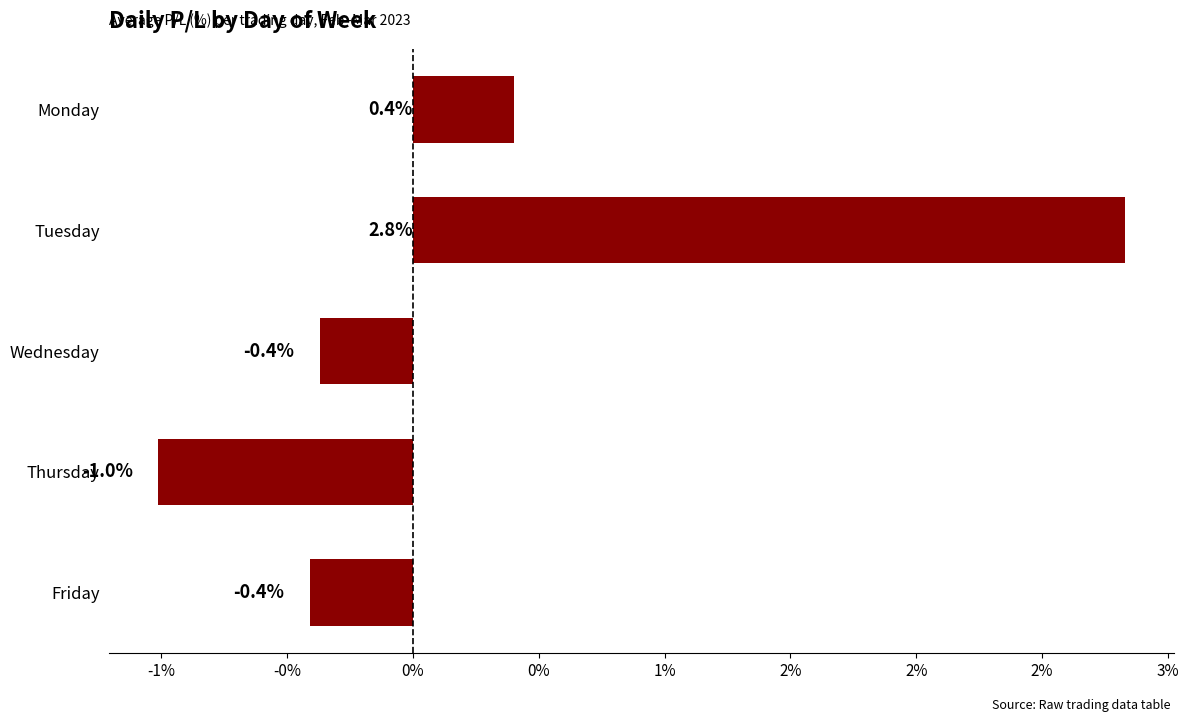

How many data points are less than 0?

3